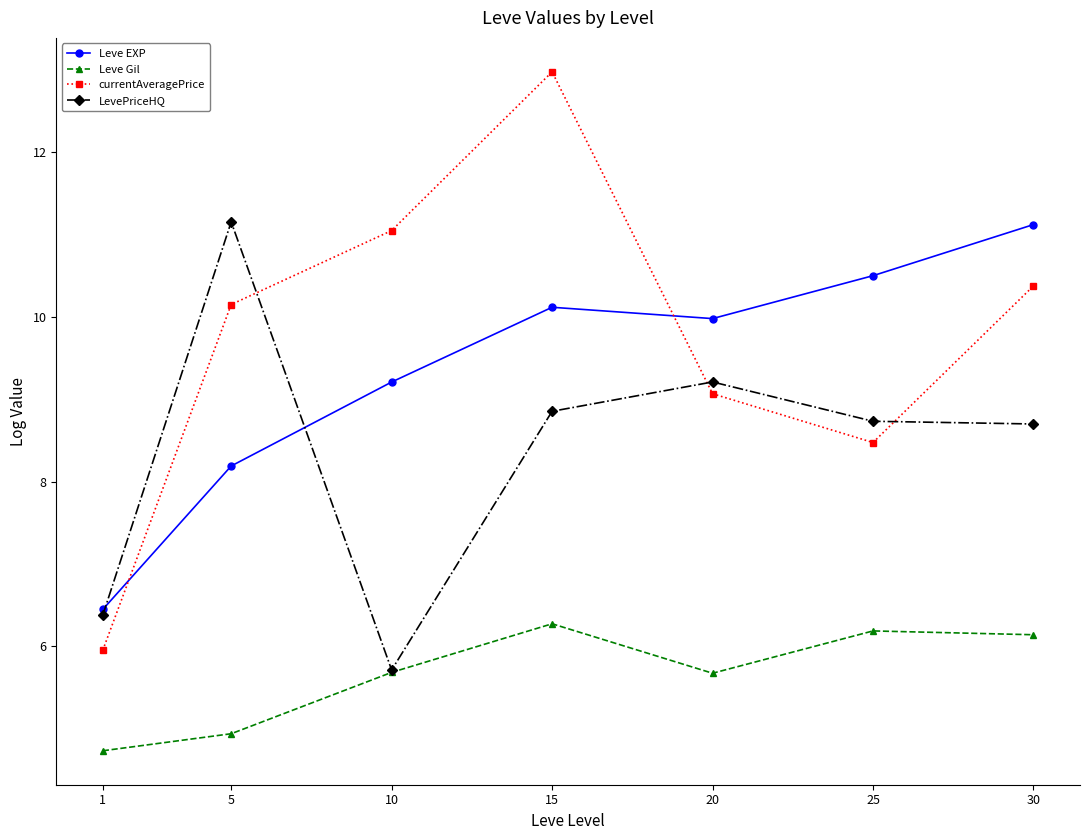

What are all the series names shown in the legend?

Leve EXP, Leve Gil, currentAveragePrice, LevePriceHQ